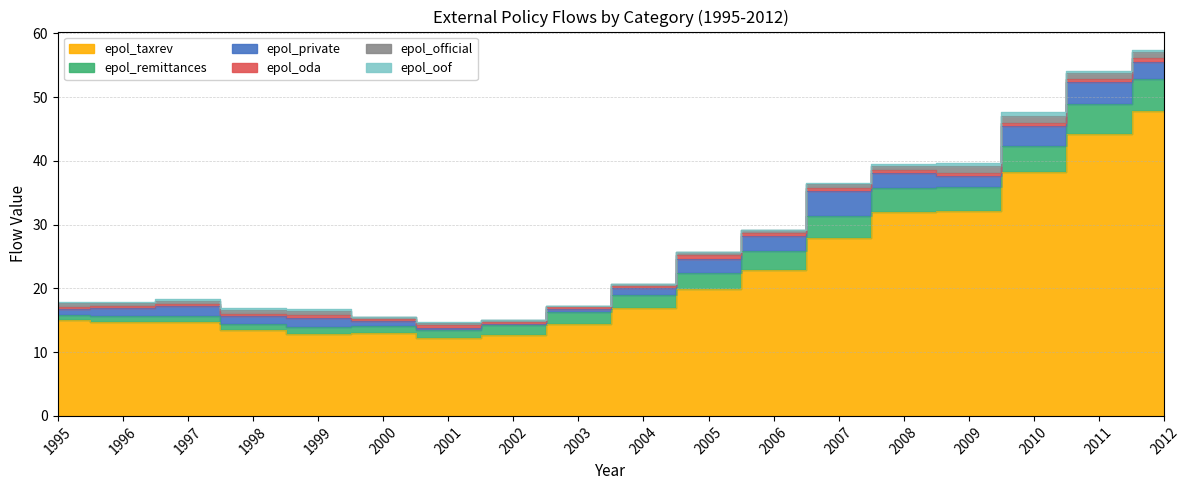

How many data points does each series have?

18